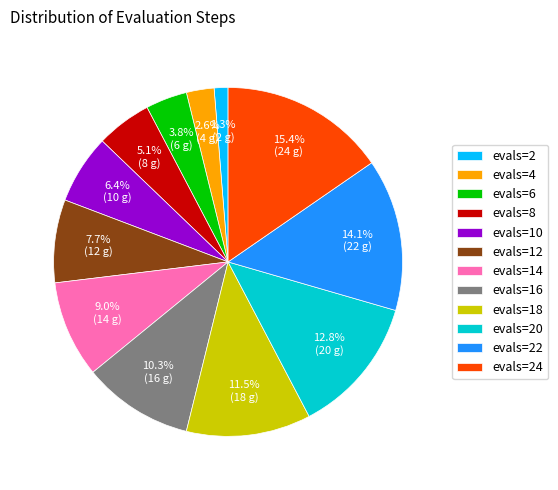

What portion of the pie excludes evals=6?

96.2%